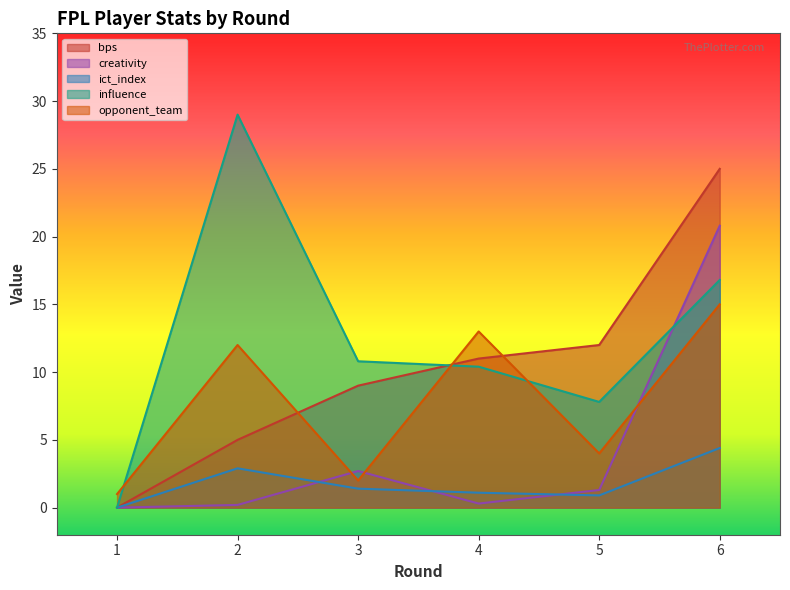

What is the sum of all bps values?

62.0